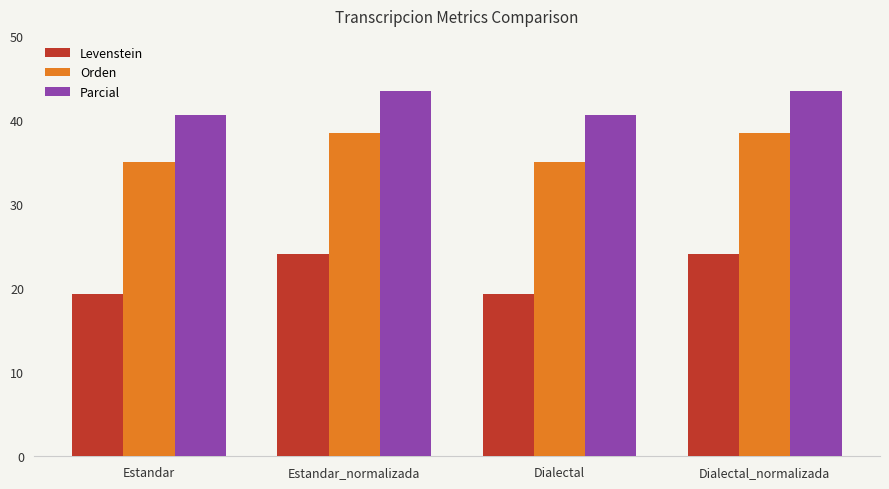

What are all the series names shown in the legend?

Levenstein, Orden, Parcial